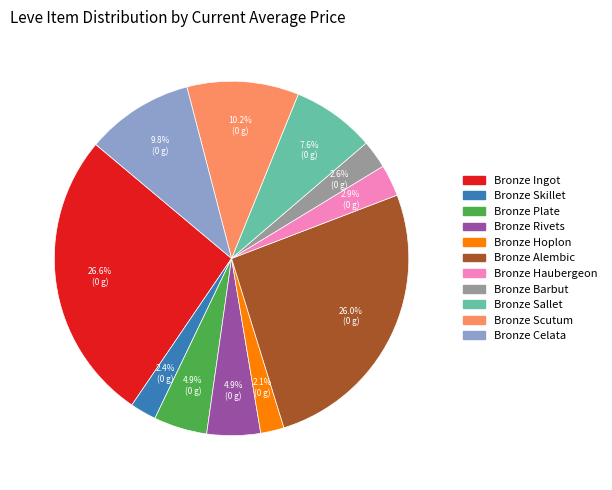

Which has a higher value, Bronze Rivets or Bronze Ingot?

Bronze Ingot